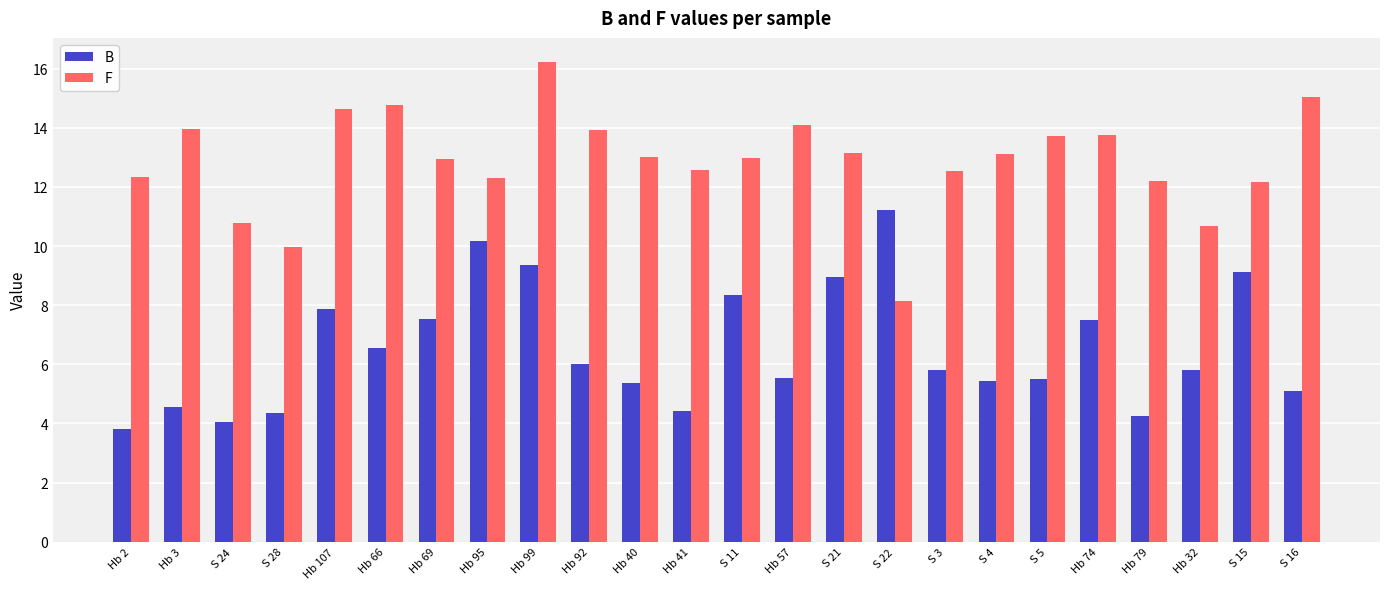

At how many categories does at least one series exceed 12?

20